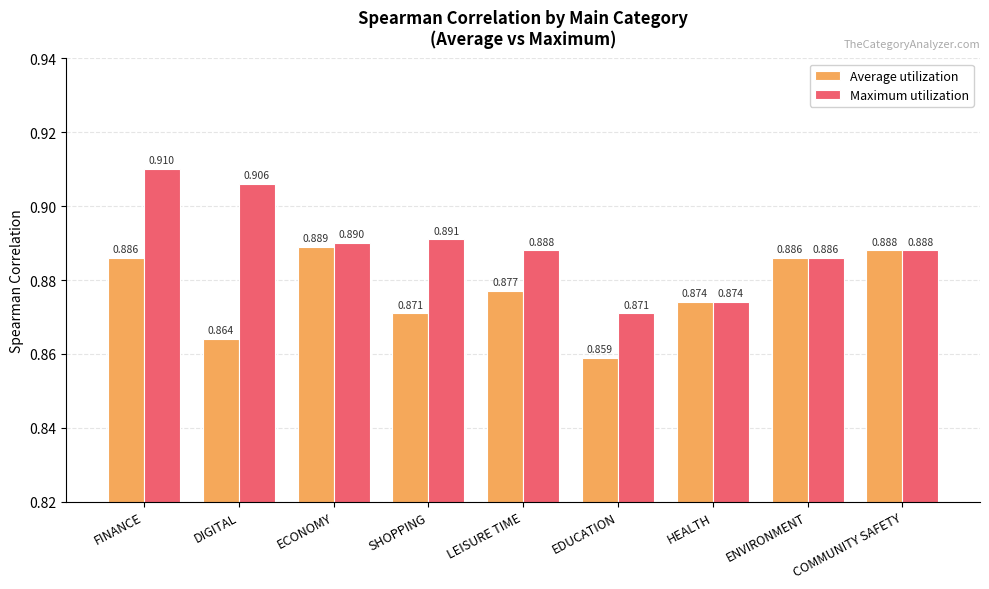

At FINANCE, list the series in order from largest to smallest.

Maximum utilization, Average utilization